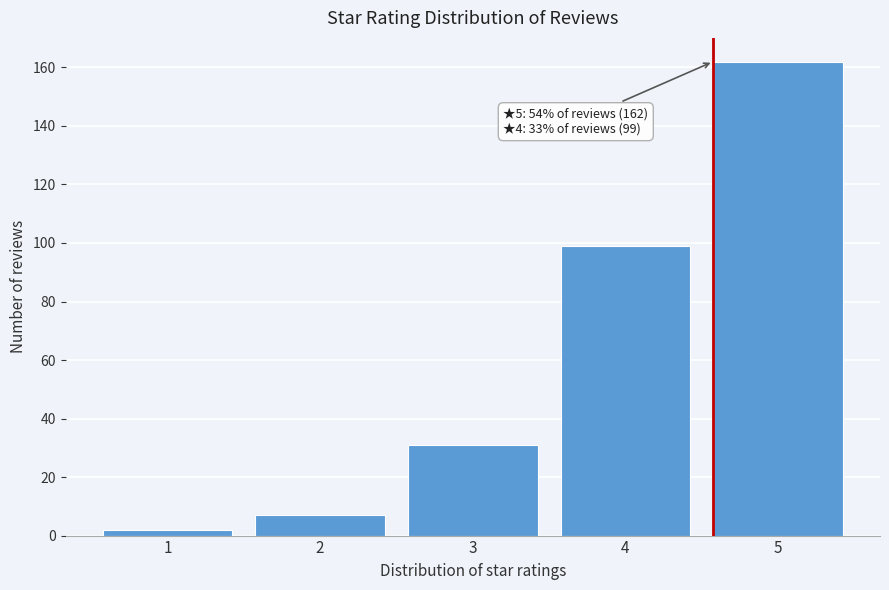

Reading right to left, extract all data points from this chart.

162	99	31	7	2